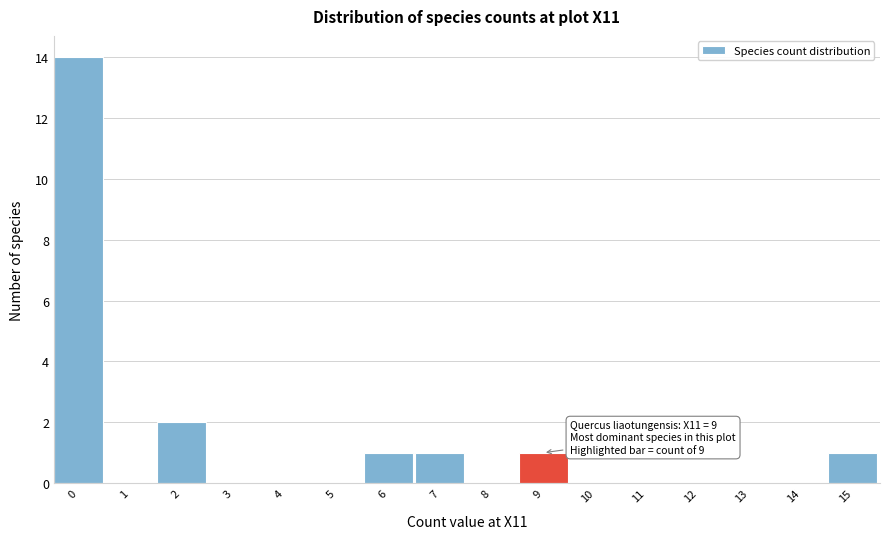

Reading left to right, what are all the values shown in this chart?

0=14	1=0	2=2	3=0	4=0	5=0	6=1	7=1	8=0	9=1	10=0	11=0	12=0	13=0	14=0	15=1